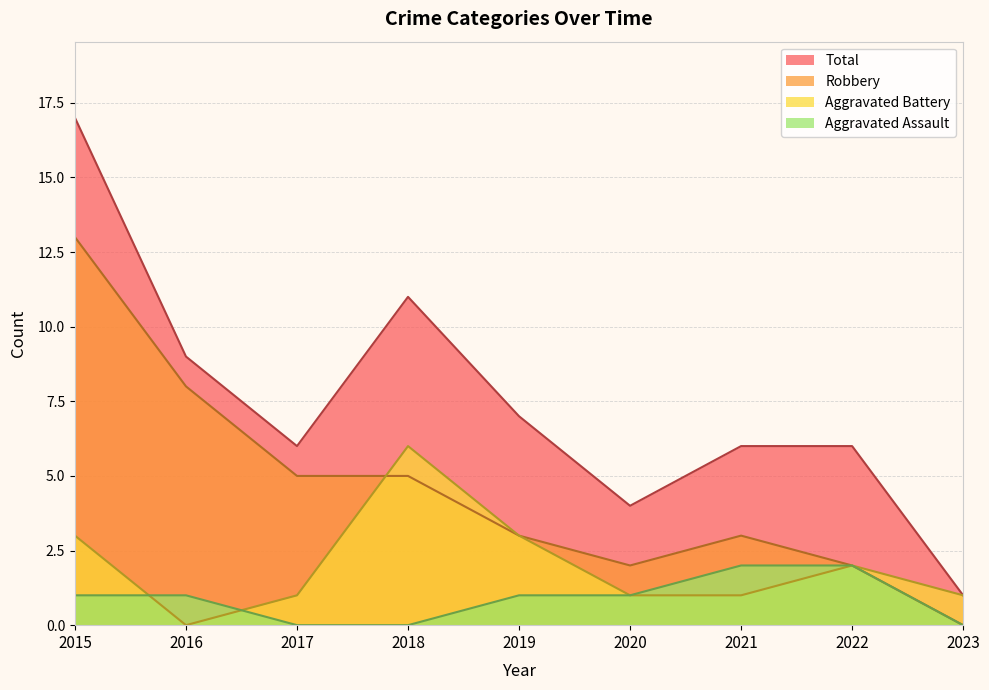

Is it true that Aggravated Assault equals 1 at 2015?

True